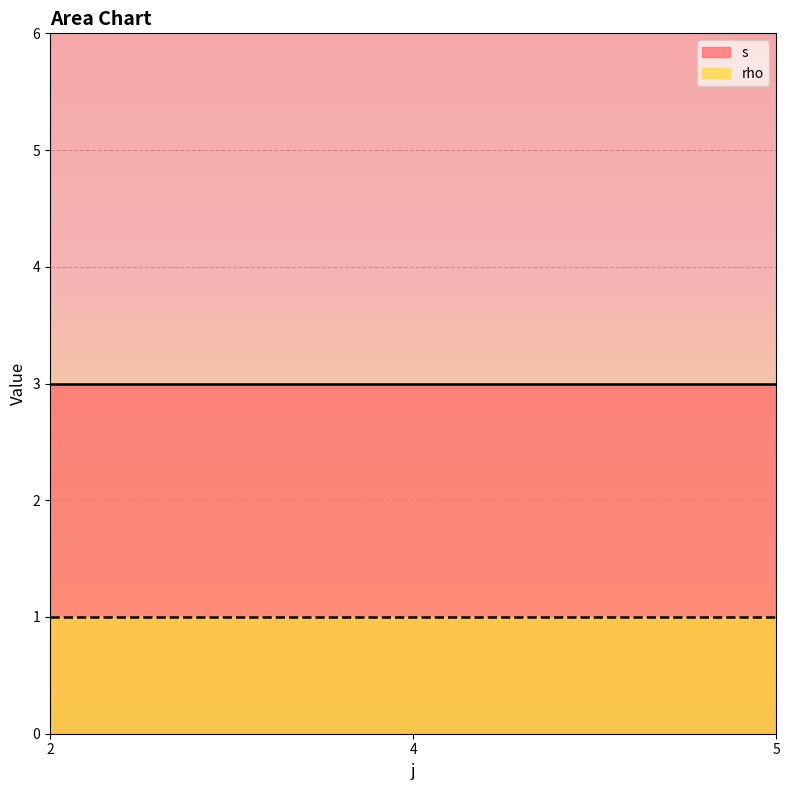

True or false: rho and s intersect in this chart.

False